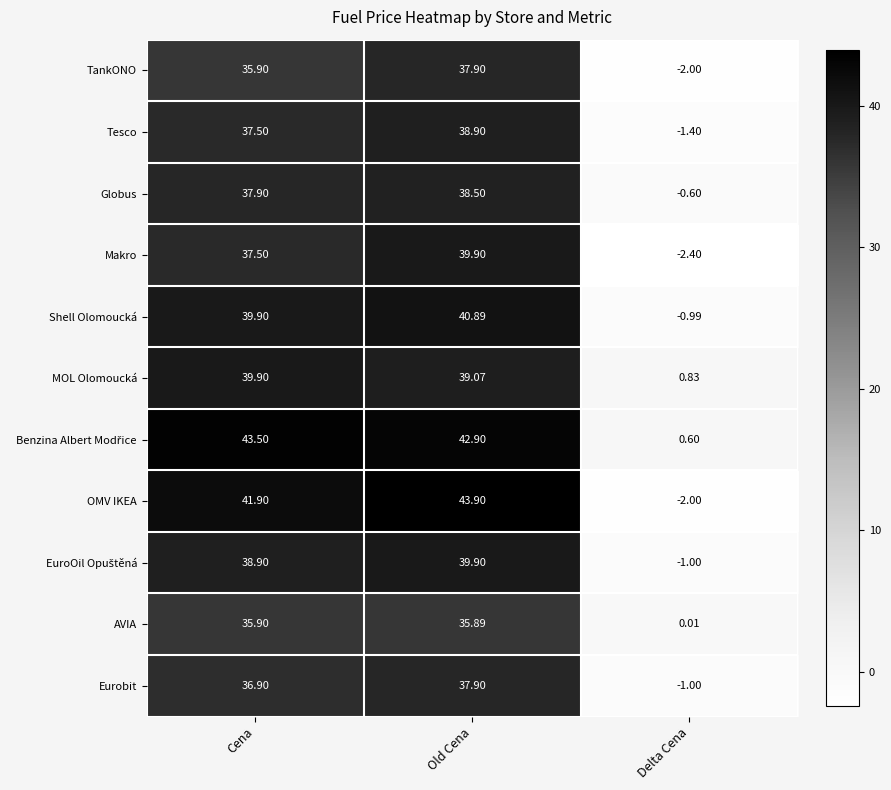

Where does the Makro series first go above 37?

Cena